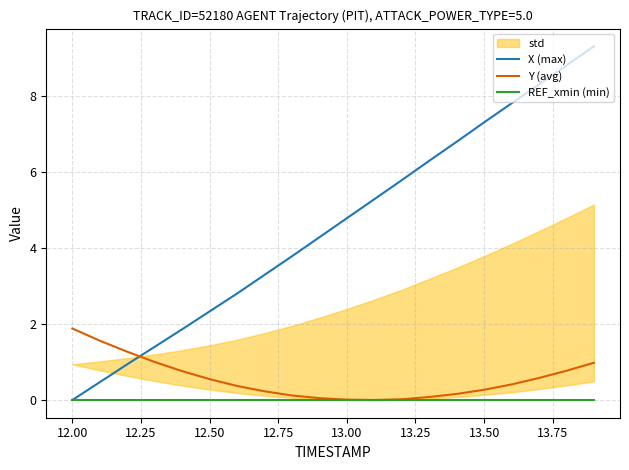

Which series has the largest total across all categories?

X (max)